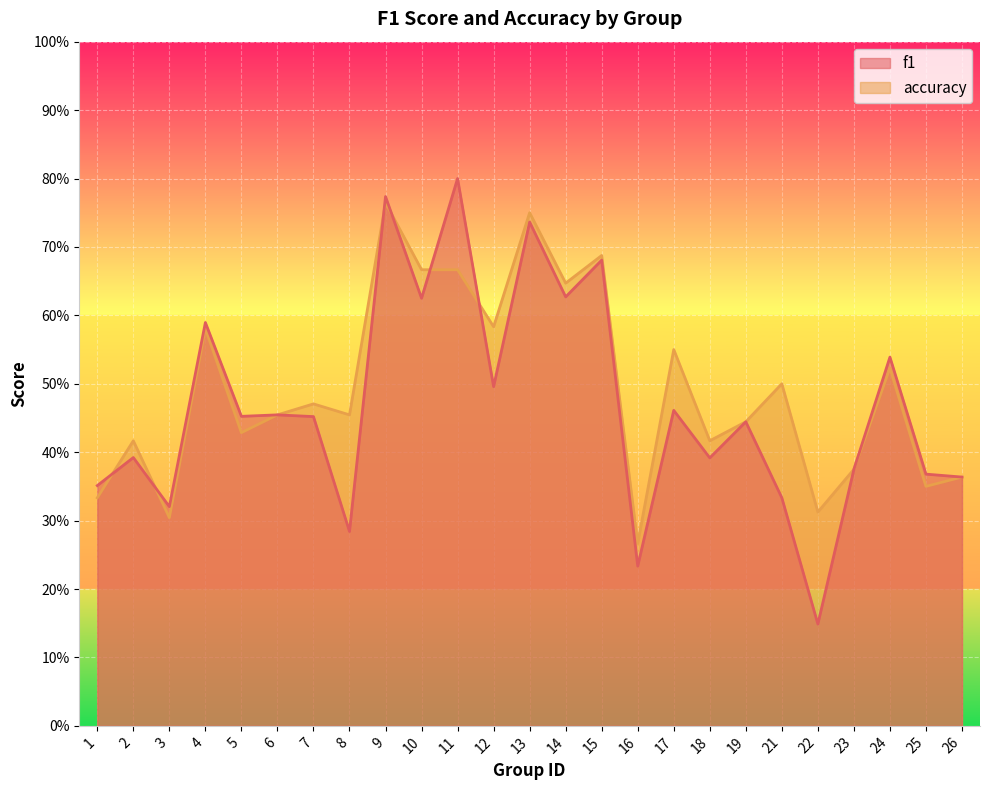

Reading left to right, what are all the values shown in this chart?

f1: 1=0.4	2=0.4	3=0.3	4=0.6	5=0.5	6=0.5	7=0.5	8=0.3	9=0.8	10=0.6	11=0.8	12=0.5	13=0.7	14=0.6	15=0.7	16=0.2	17=0.5	18=0.4	19=0.4	21=0.3	22=0.1	23=0.4	24=0.5	25=0.4	26=0.4
accuracy: 1=0.3	2=0.4	3=0.3	4=0.6	5=0.4	6=0.5	7=0.5	8=0.5	9=0.8	10=0.7	11=0.7	12=0.6	13=0.8	14=0.6	15=0.7	16=0.3	17=0.6	18=0.4	19=0.4	21=0.5	22=0.3	23=0.4	24=0.5	25=0.3	26=0.4